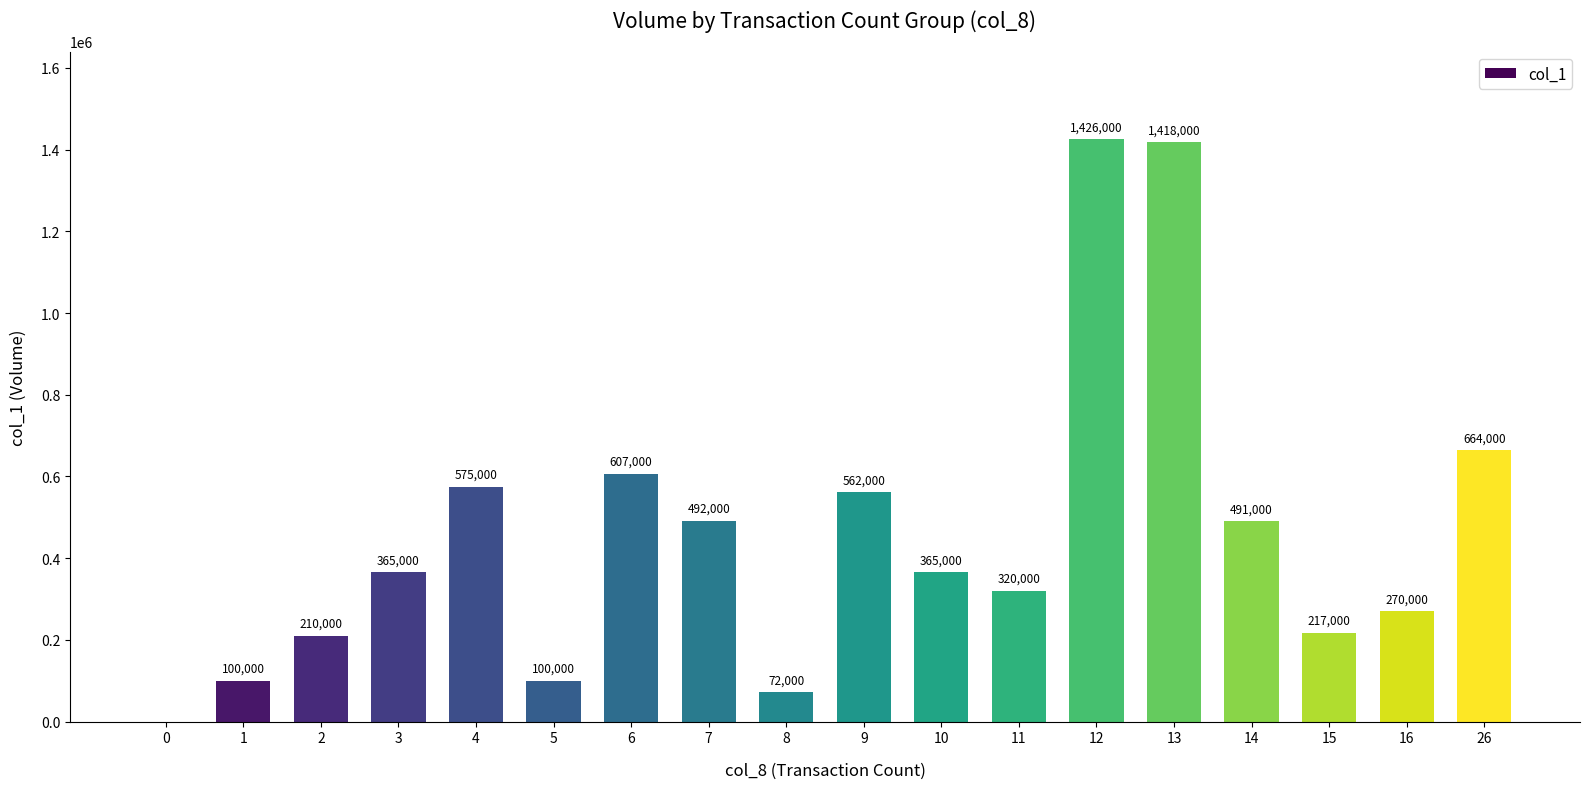

Are the bars horizontal?

No